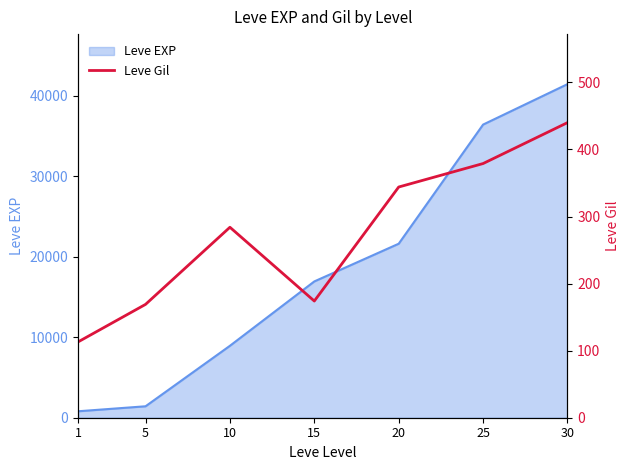

What is the greatest value displayed?

440